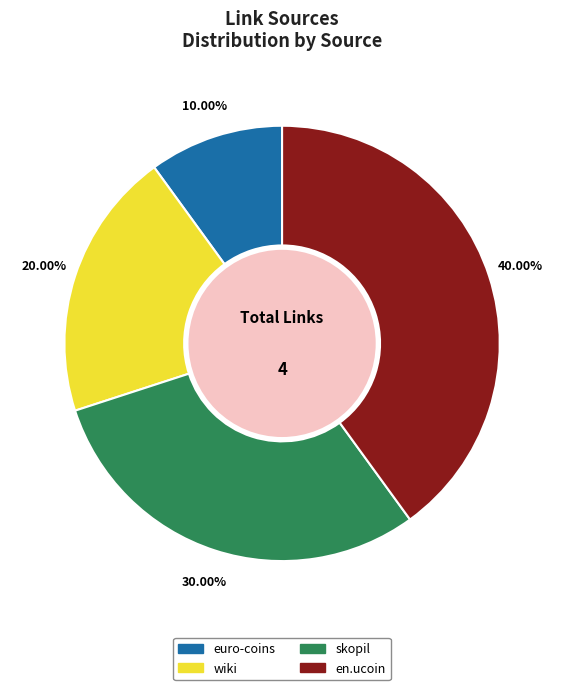

To the nearest percent, what is the difference between the wiki and en.ucoin slice percentages?

20%